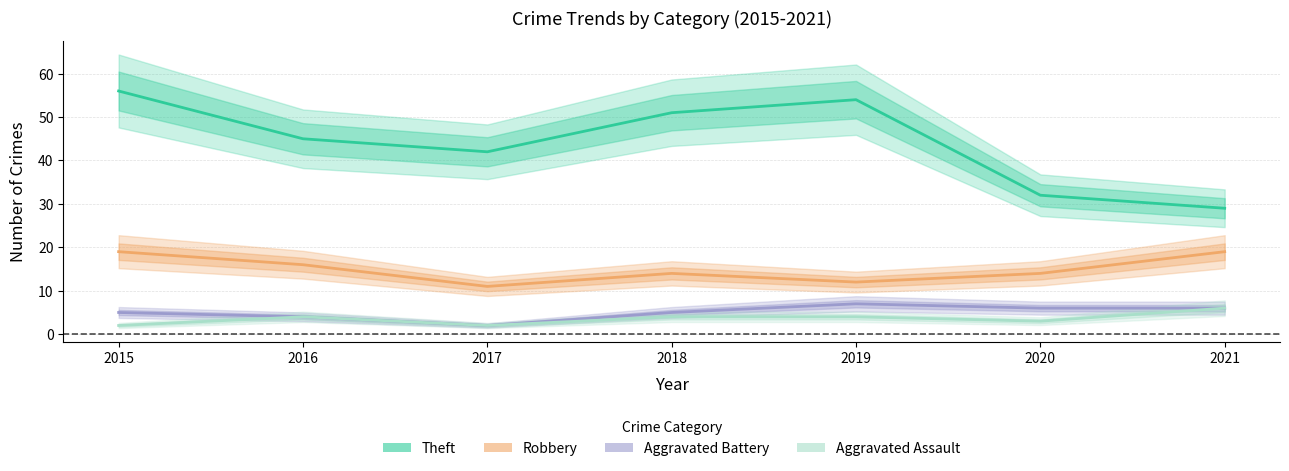

What is the average value of the Robbery series?

15